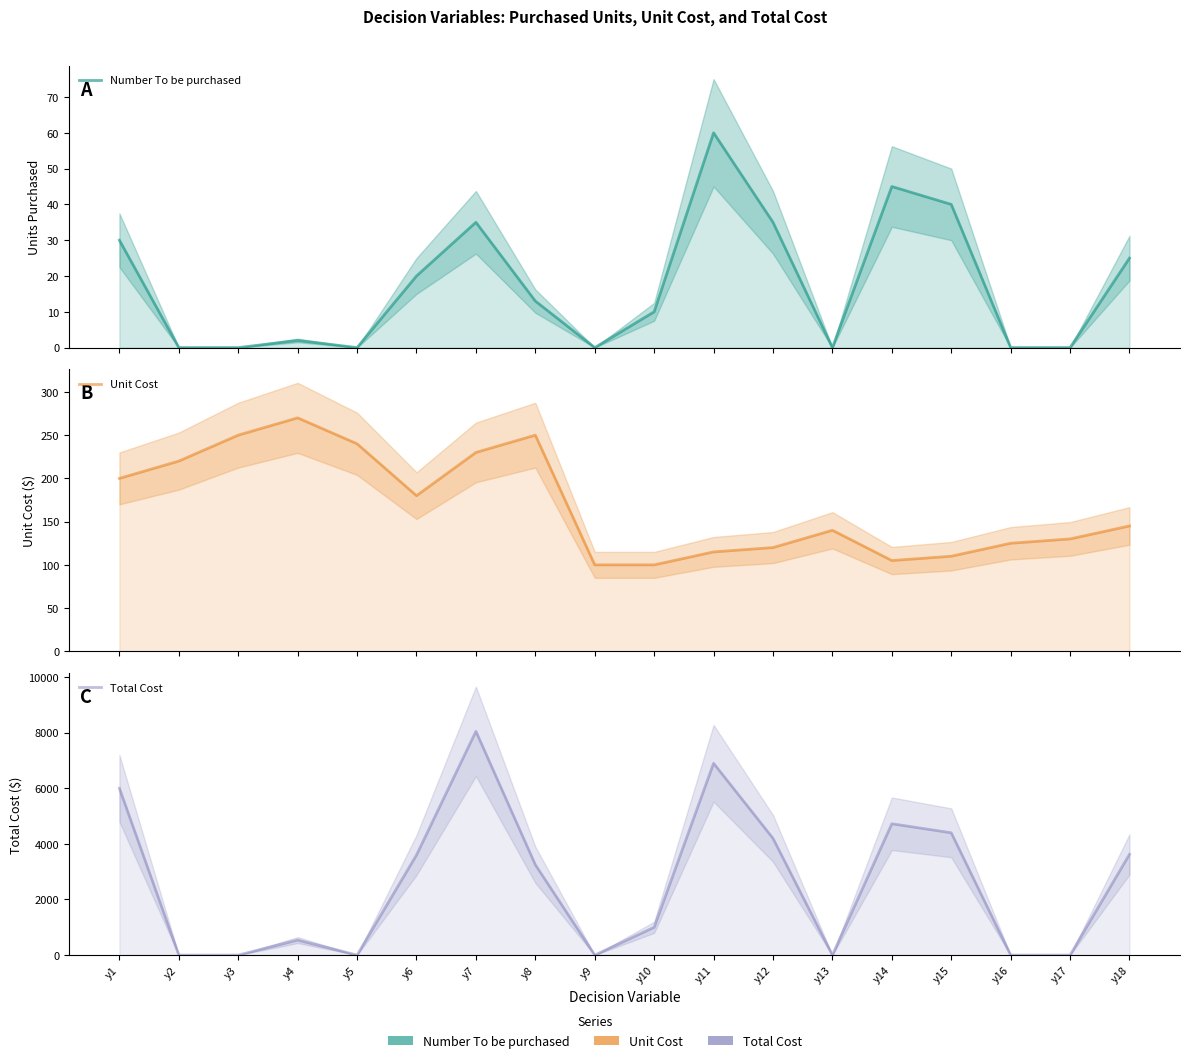

Which series changed the most between y4 and y10?

Total Cost